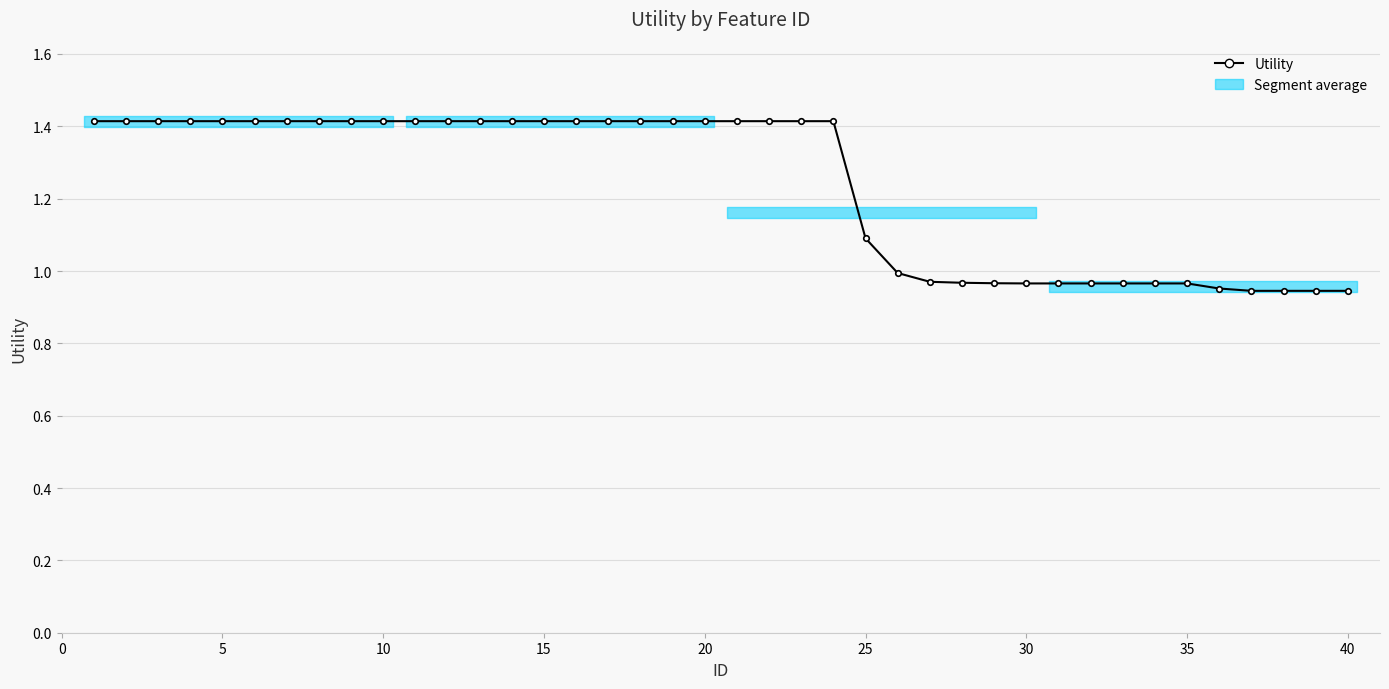

What is the sum of all values?

49.5